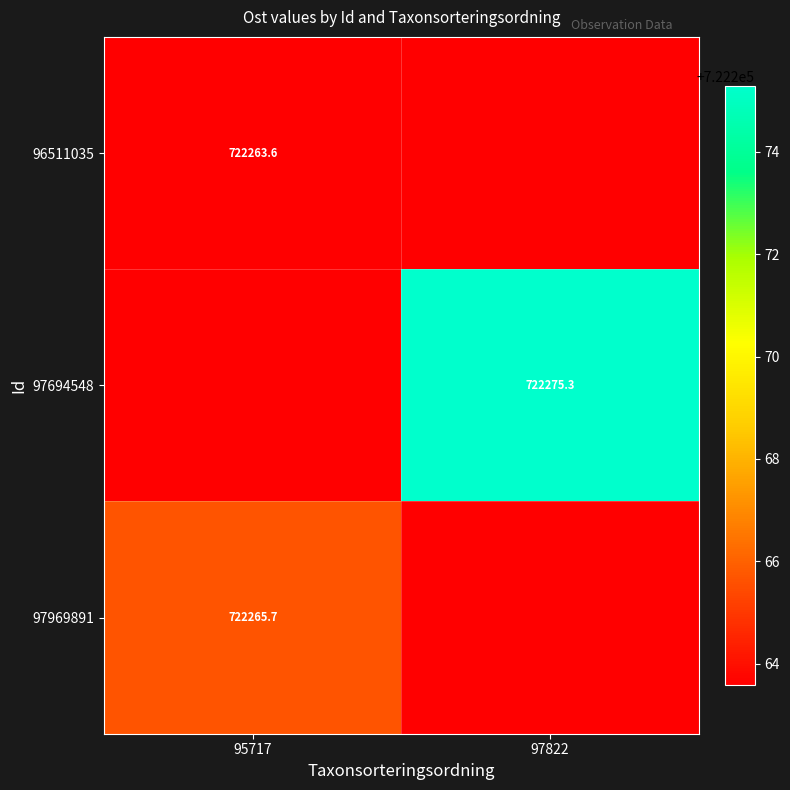

What is the minimum value for 97969891?

722263.6